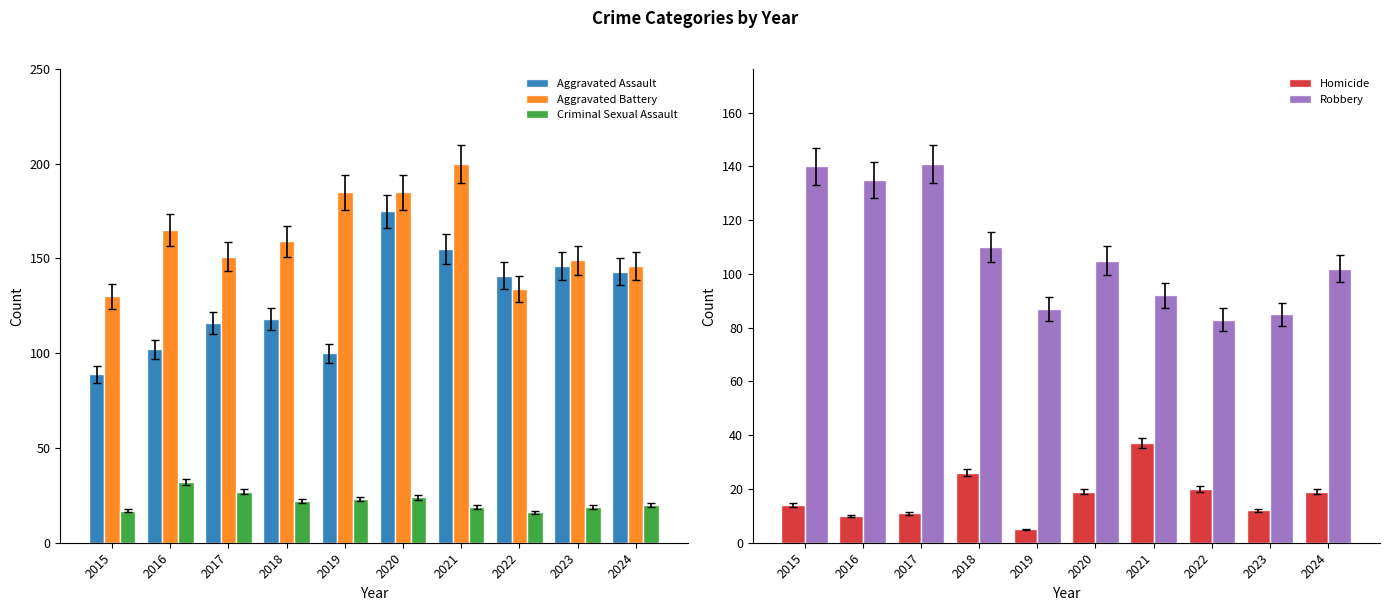

What is the maximum value for Aggravated Assault?

175